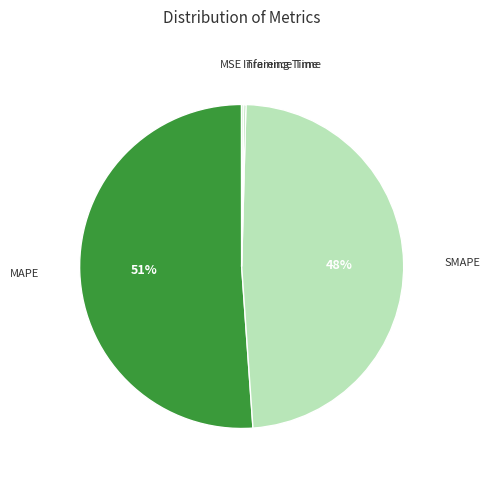

Which category accounts for the majority?

MAPE